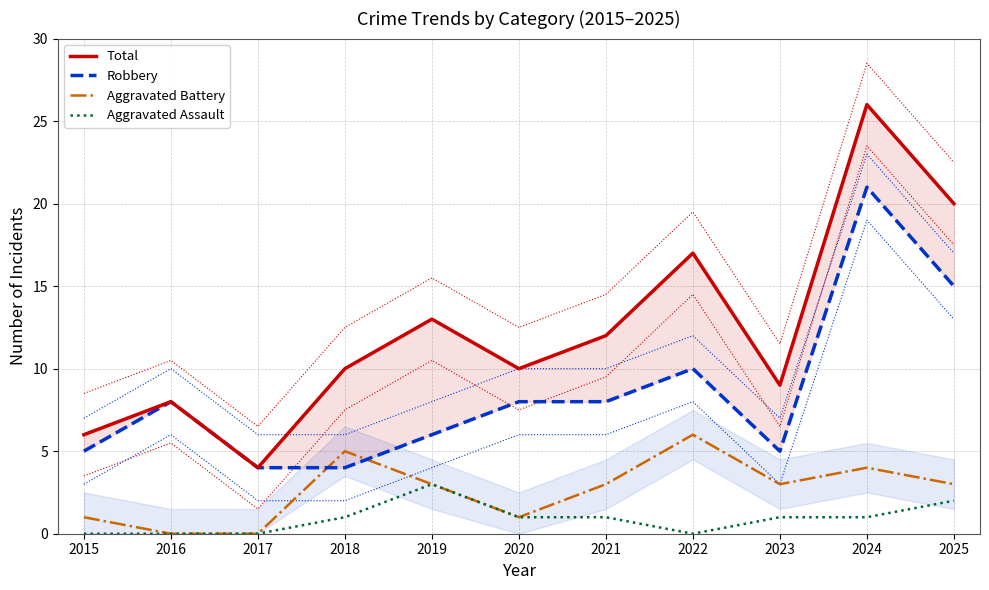

Which series has the widest spread of values?

Total